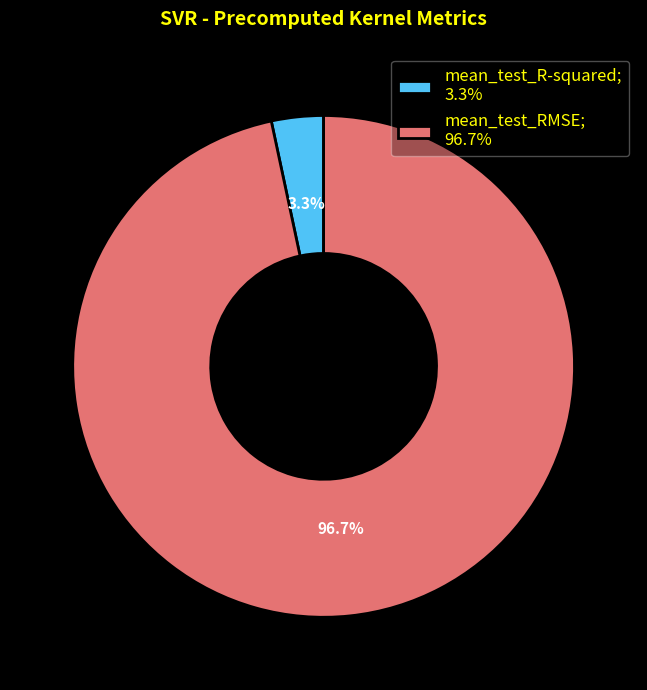

Is mean_test_RMSE the majority of the pie?

Yes